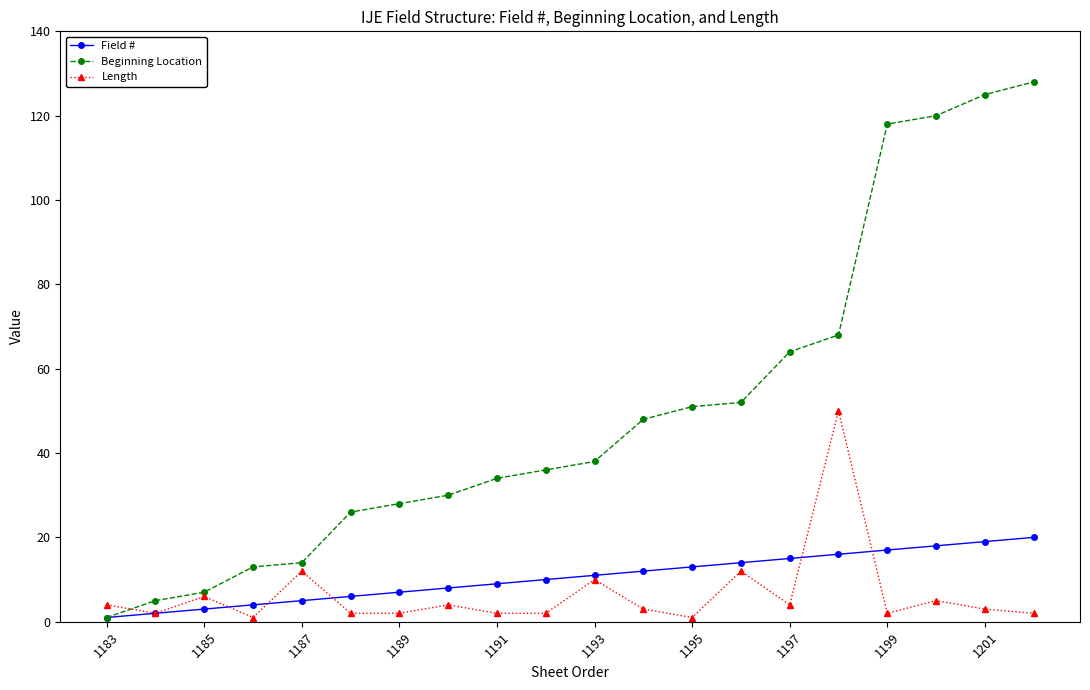

Rank the series by their maximum value, from highest to lowest.

Beginning Location, Length, Field #